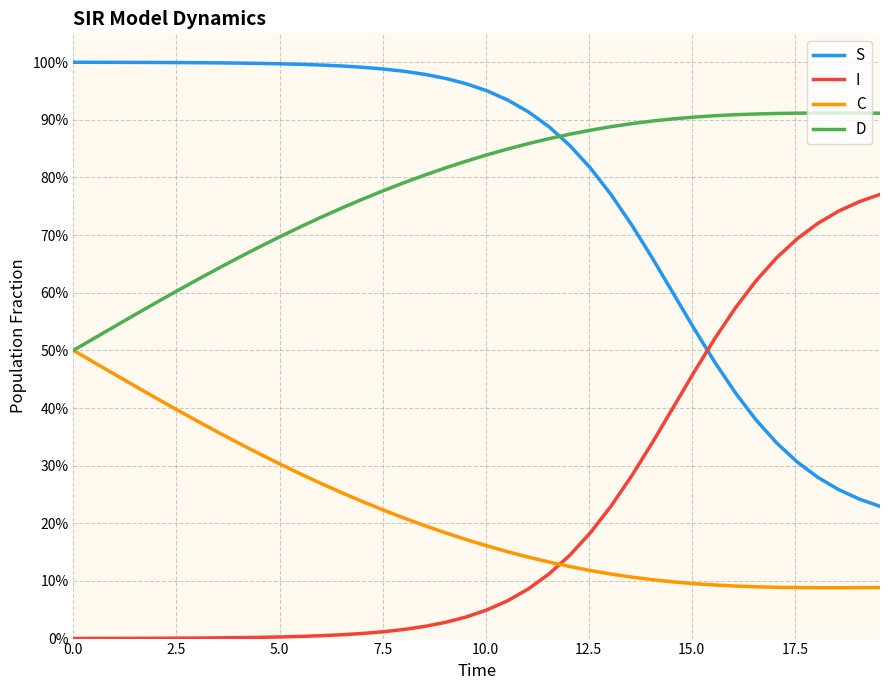

What is the maximum value shown in the chart?

1.0